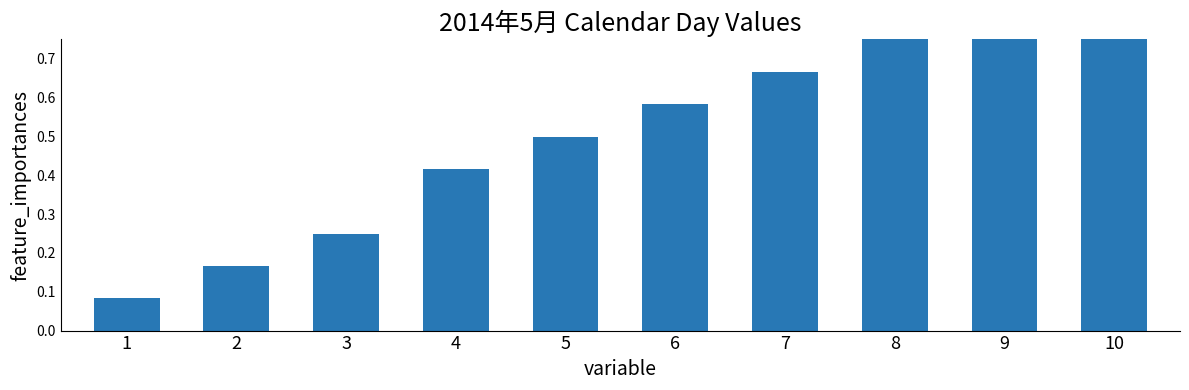

What is the approximate value at 5?

0.5